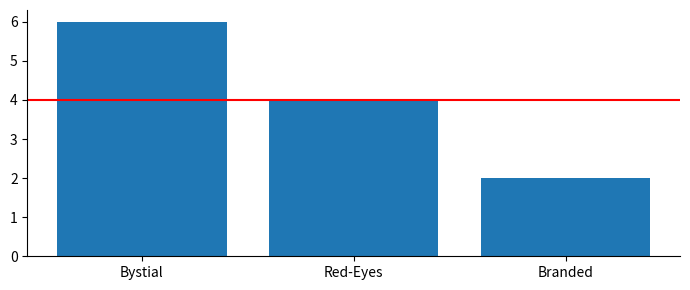

What is the label of the 1st bar from the right?

Branded